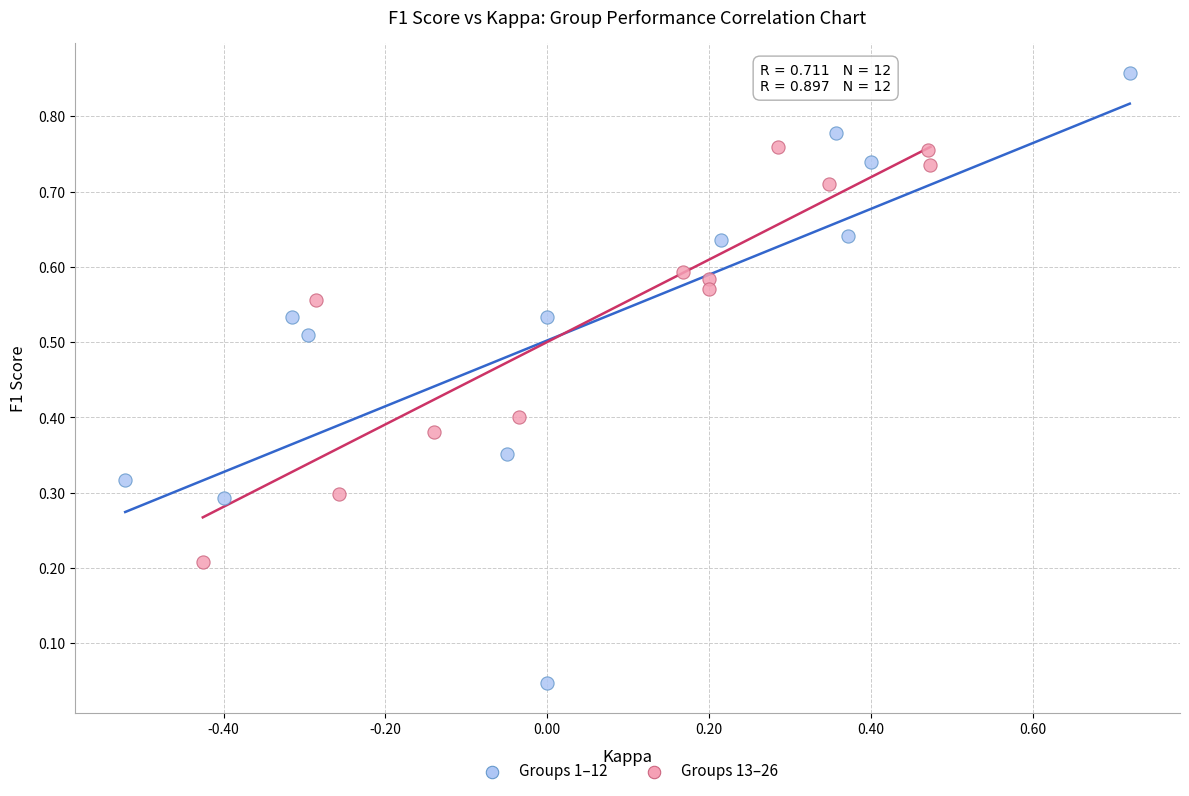

Which series reaches the maximum Y coordinate?

Groups 1–12